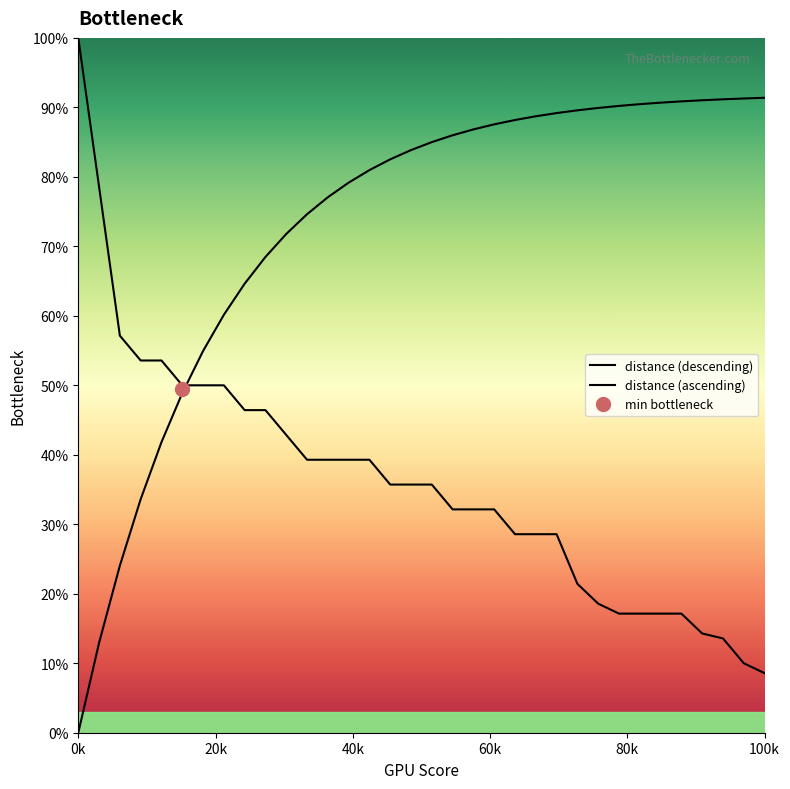

What is the average value of the distance (descending) series?

0.4